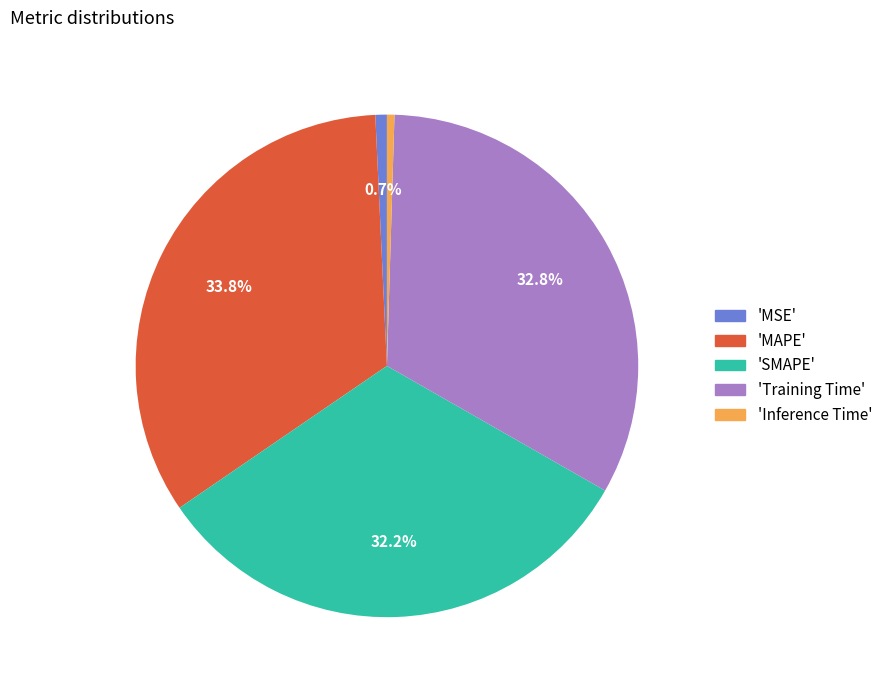

Does 'Inference Time' represent more than half of the total?

No